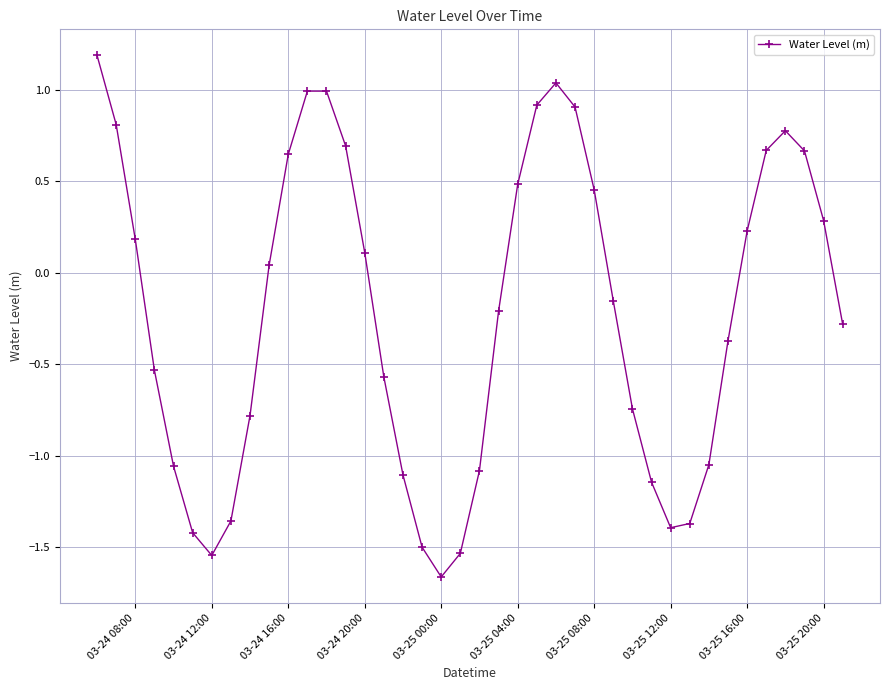

What is the difference between the maximum and minimum values?

2.9